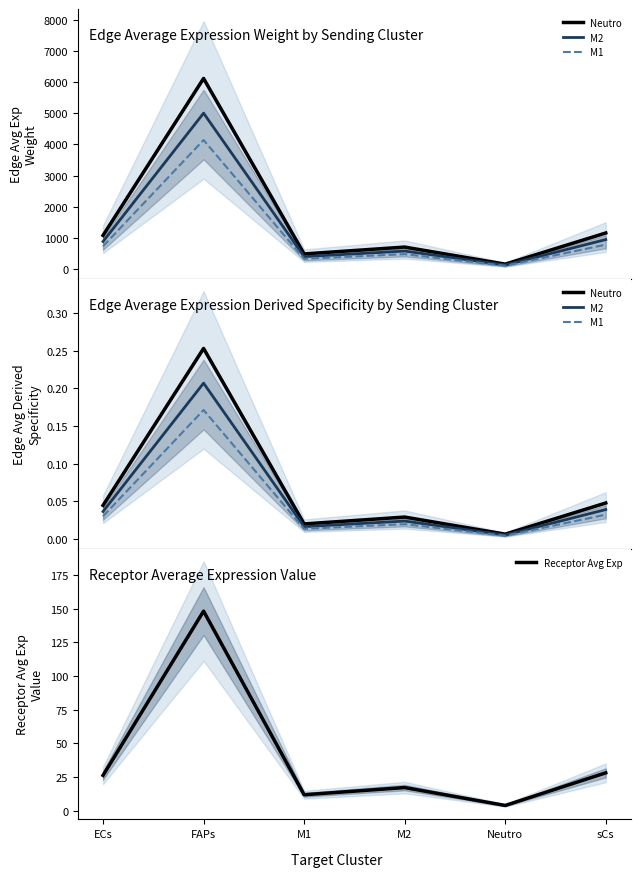

What is the label of the 3rd point from the right?

M2